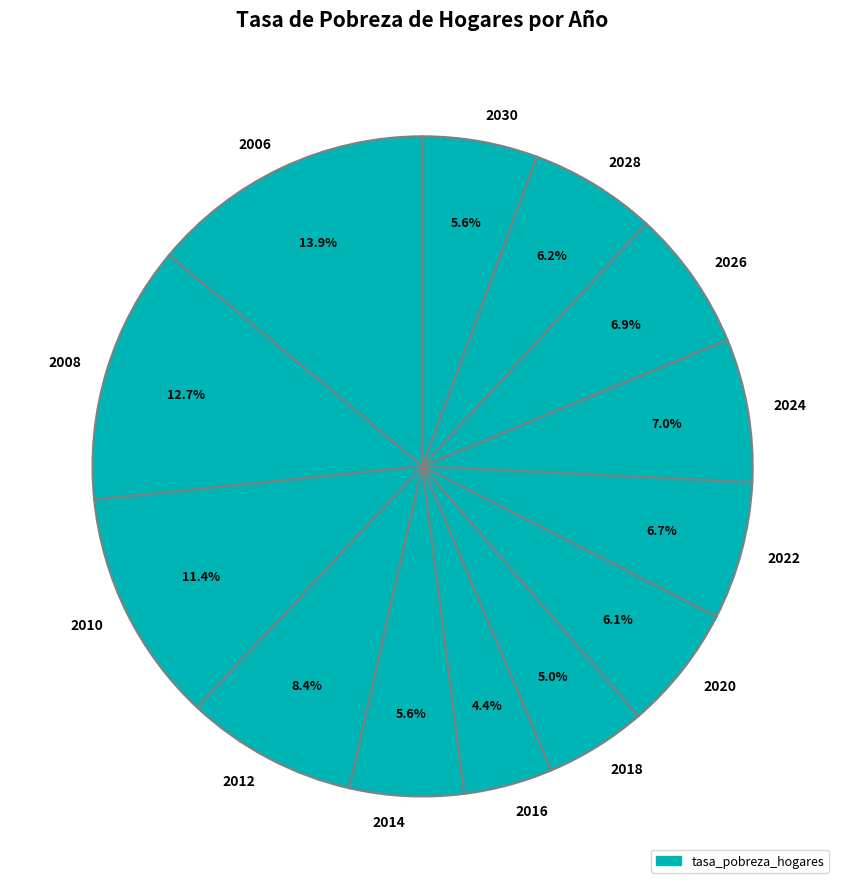

Is it true that 2010 is 16% of the pie?

False